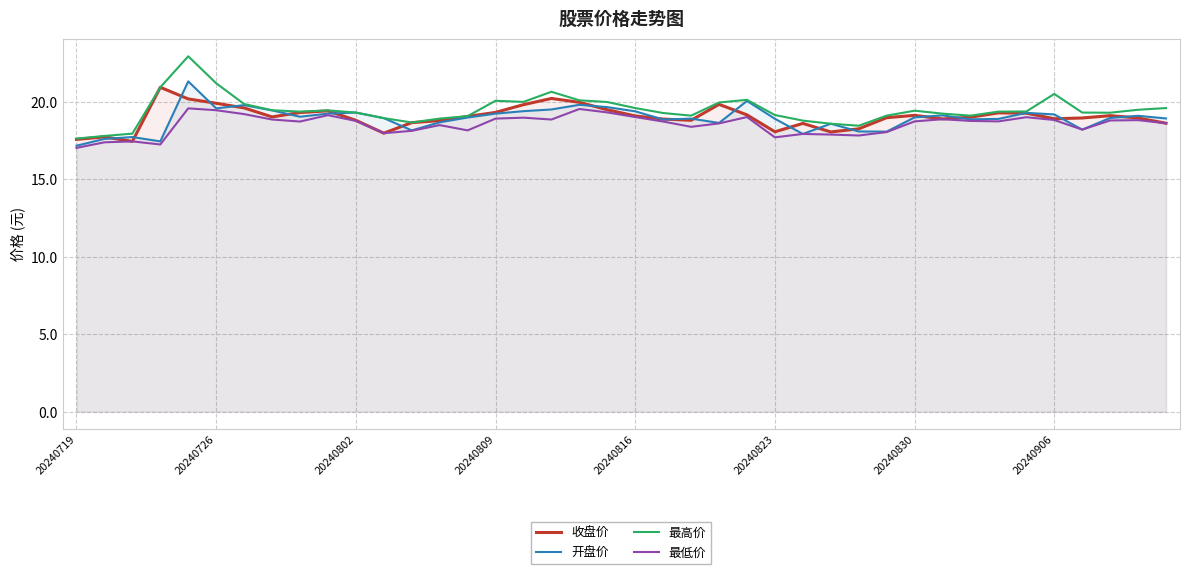

How many data points in 开盘价 are less than 18?

5